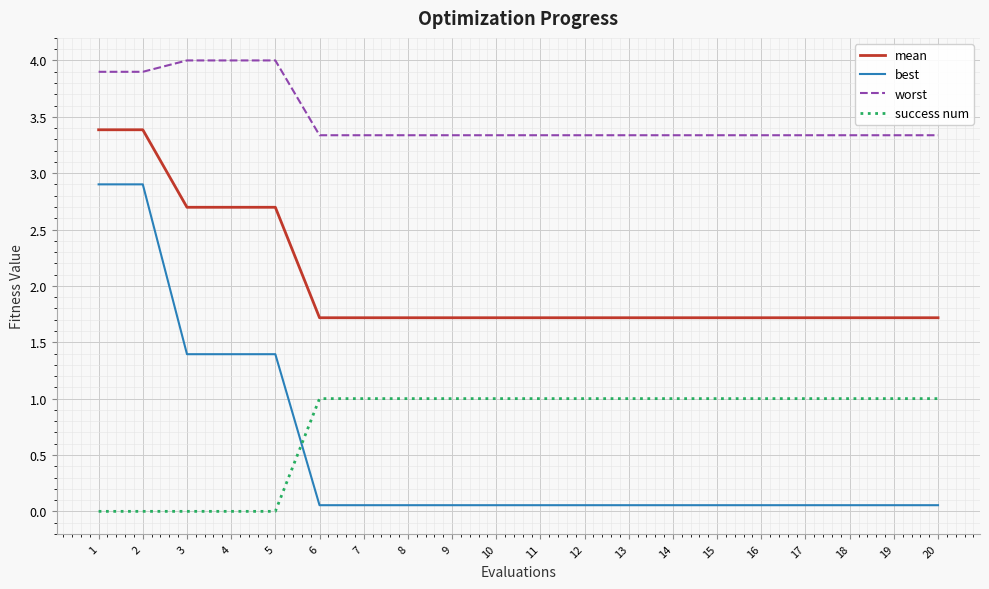

What is the total value across all series at 1?

10.2